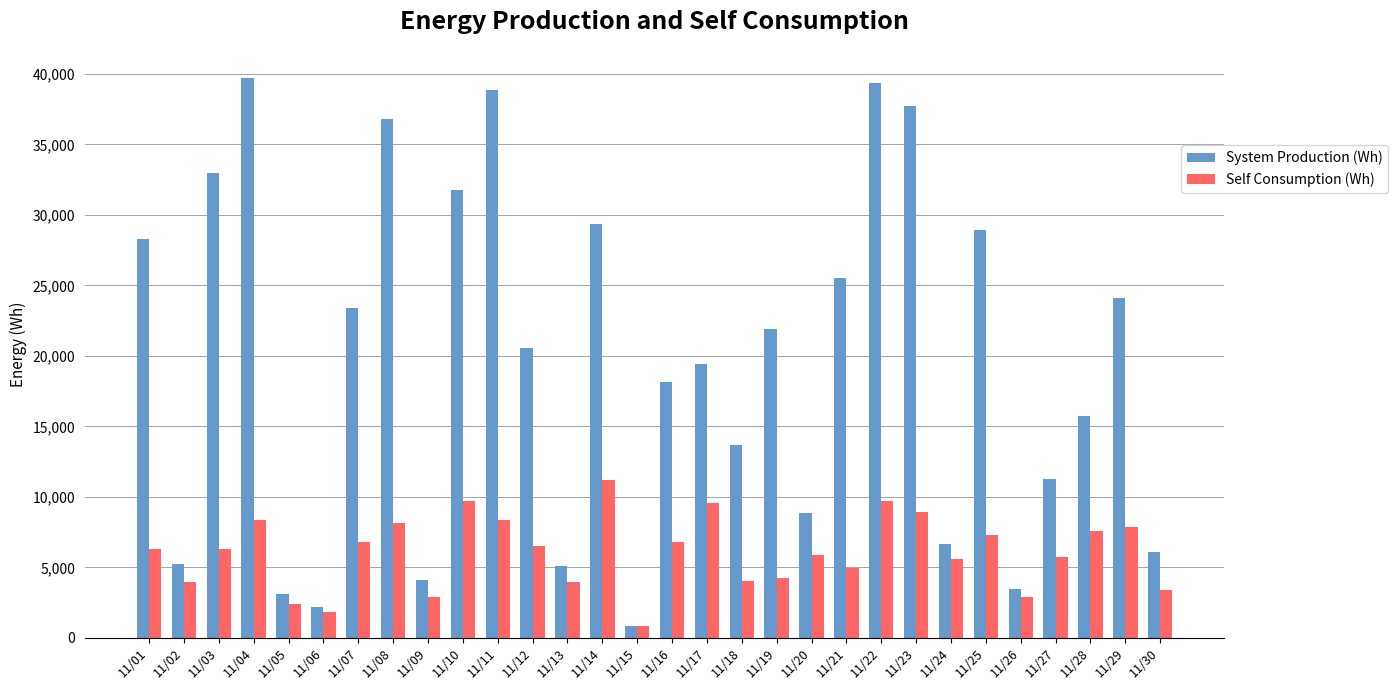

Which series has the largest range (max minus min)?

System Production (Wh)